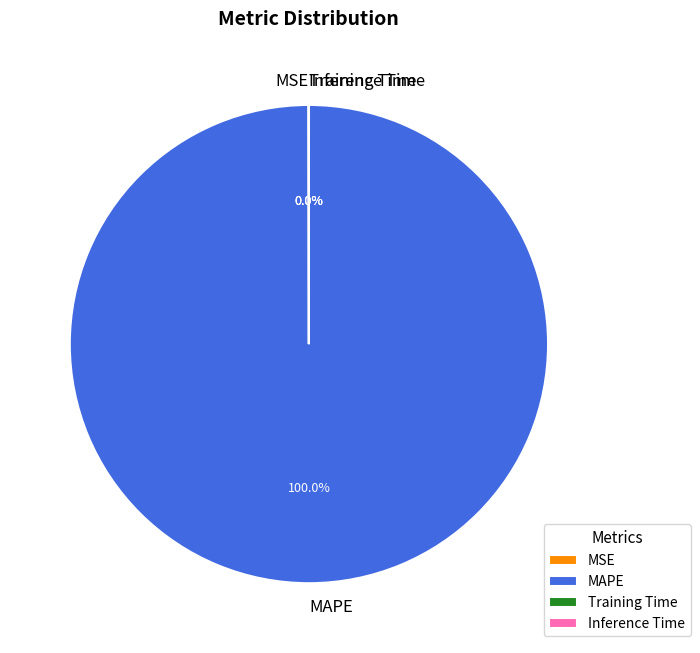

Which category has the biggest portion of the pie?

MAPE